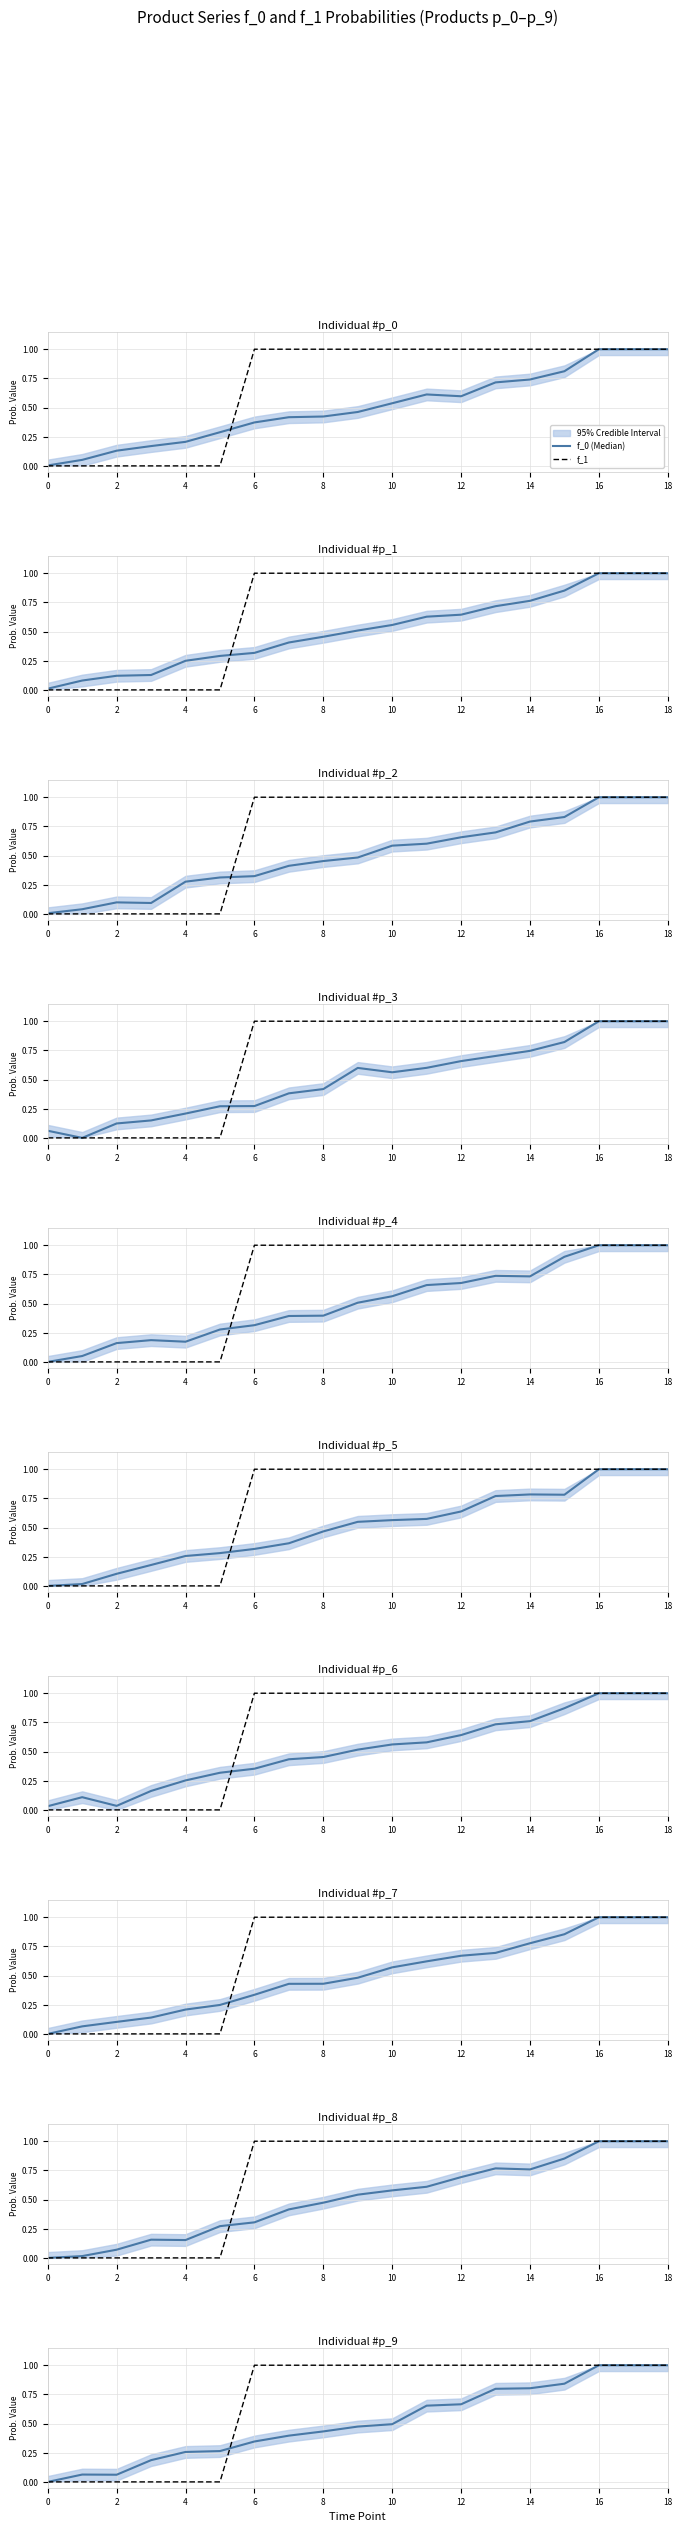

Does the chart display data point markers on the line(s)?

No